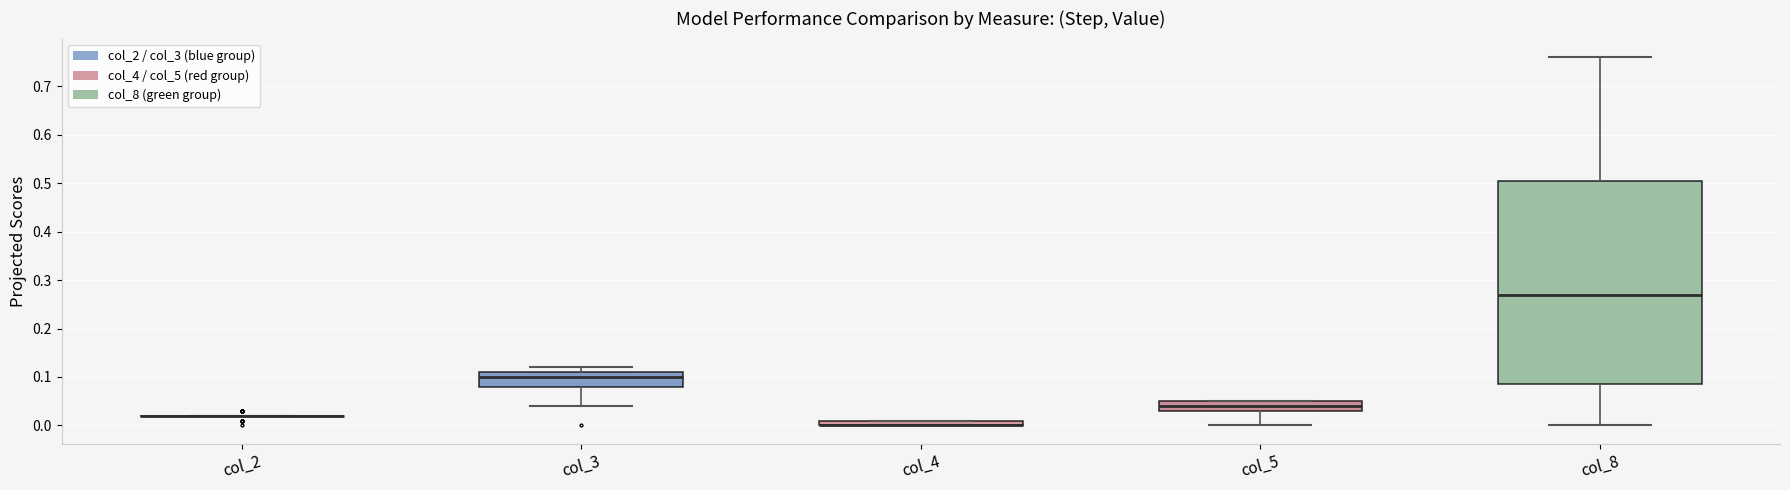

Where does the lower whisker of the box for col_3 end on the y-axis? The values are not printed on the chart, so give them approximately, as read against the axis.

0.04